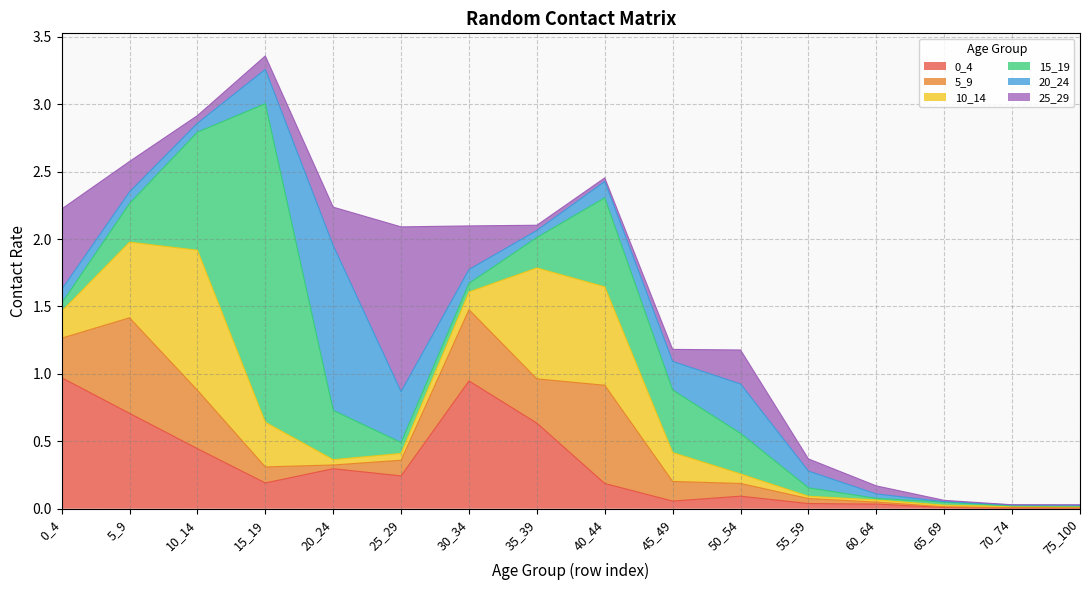

Rank the series at 70_74 from lowest to highest value.

25_29, 15_19, 5_9, 0_4, 20_24, 10_14